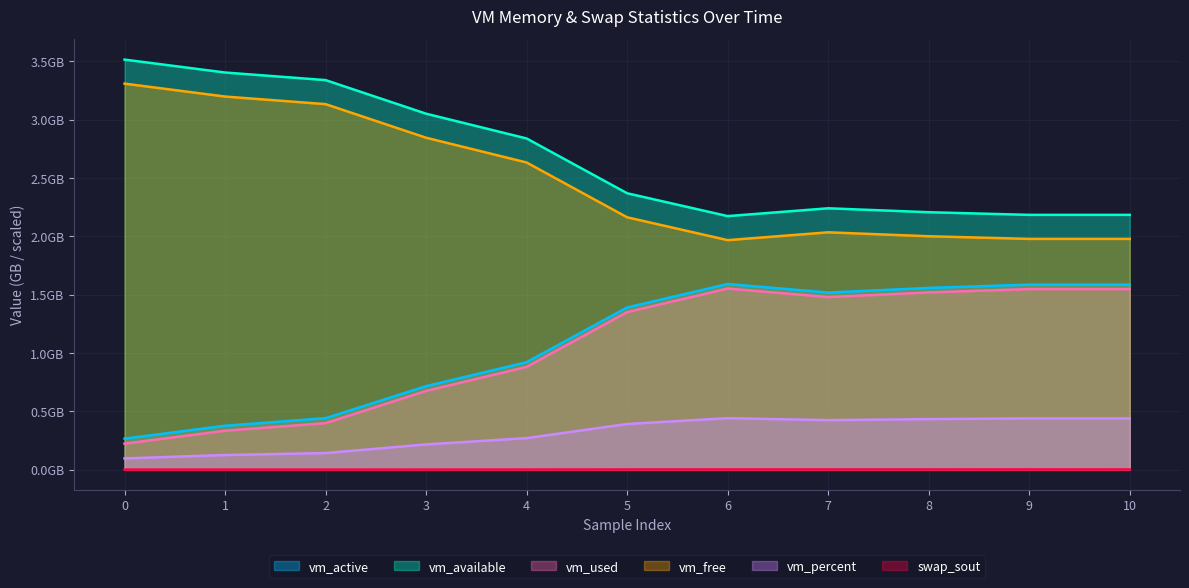

True or false: vm_used has a value of 1.5 at 10.

True